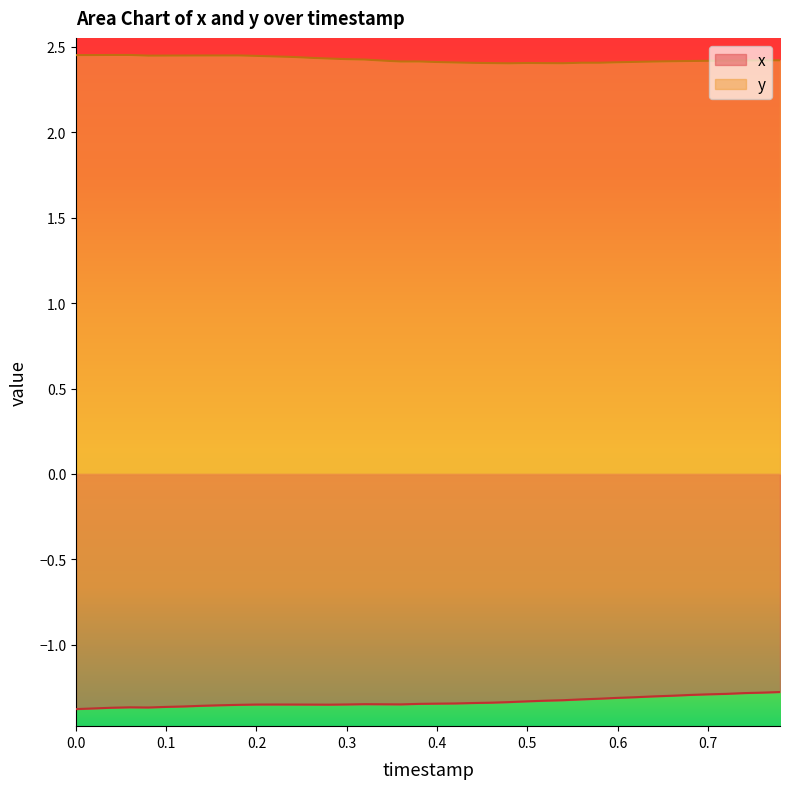

True or false: y and x intersect in this chart.

False